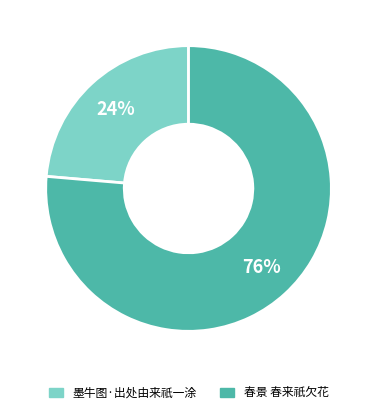

True or false: 墨牛图·出处由来祇一涂 accounts for 12% of the total.

False